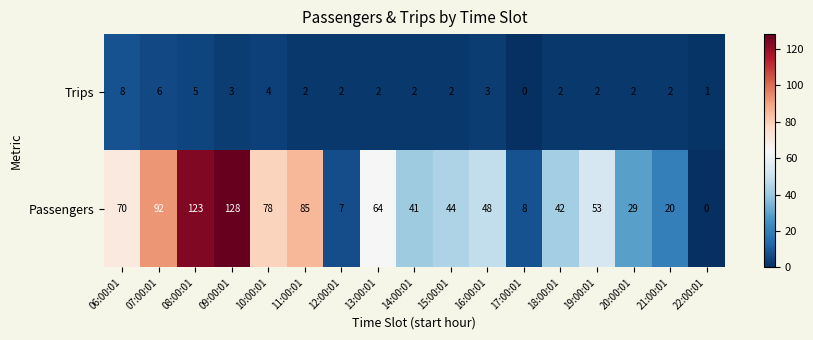

At which category is the sum across all series the highest?

09:00:01